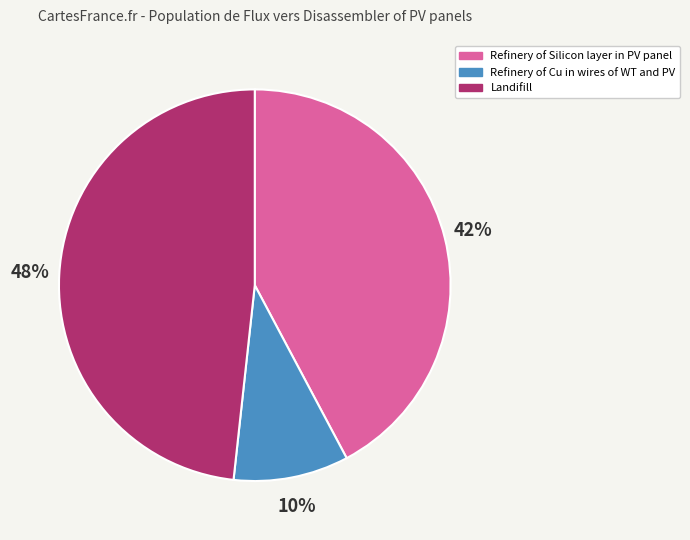

To the nearest percent, what is the combined percentage of Refinery of Silicon layer in PV panel and Refinery of Cu in wires of WT and PV?

52%